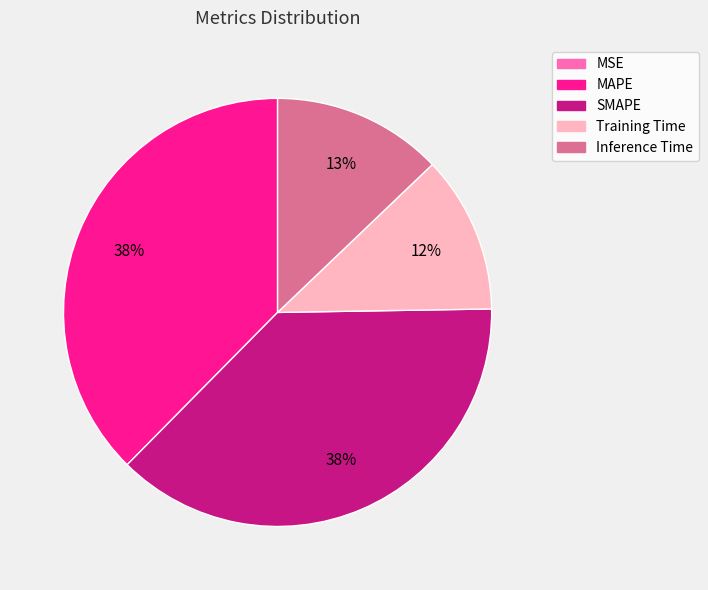

Is there a majority slice in this chart?

No